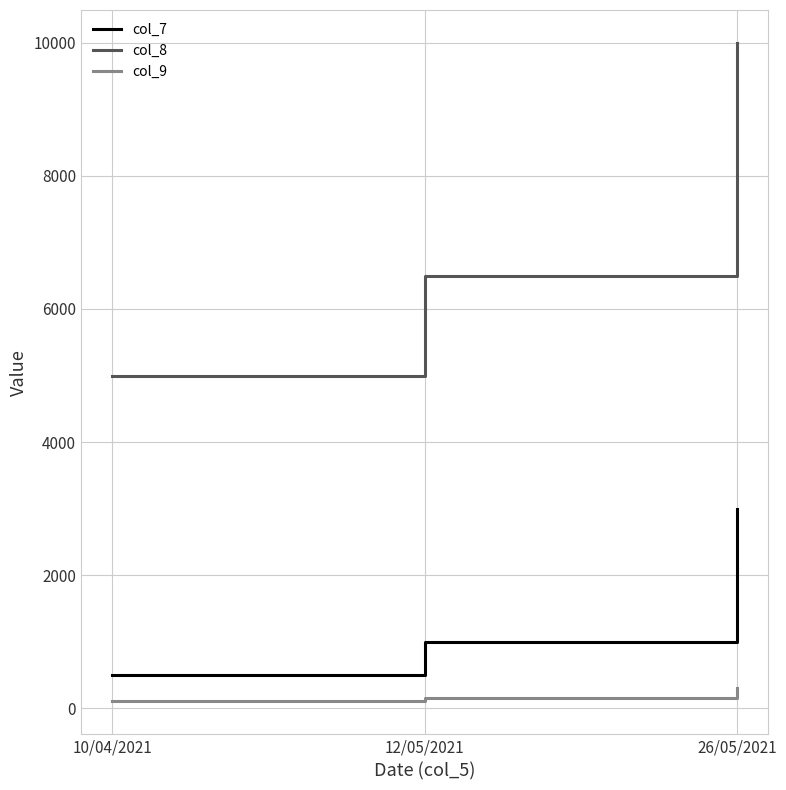

At which label does col_7 reach its peak?

26/05/2021